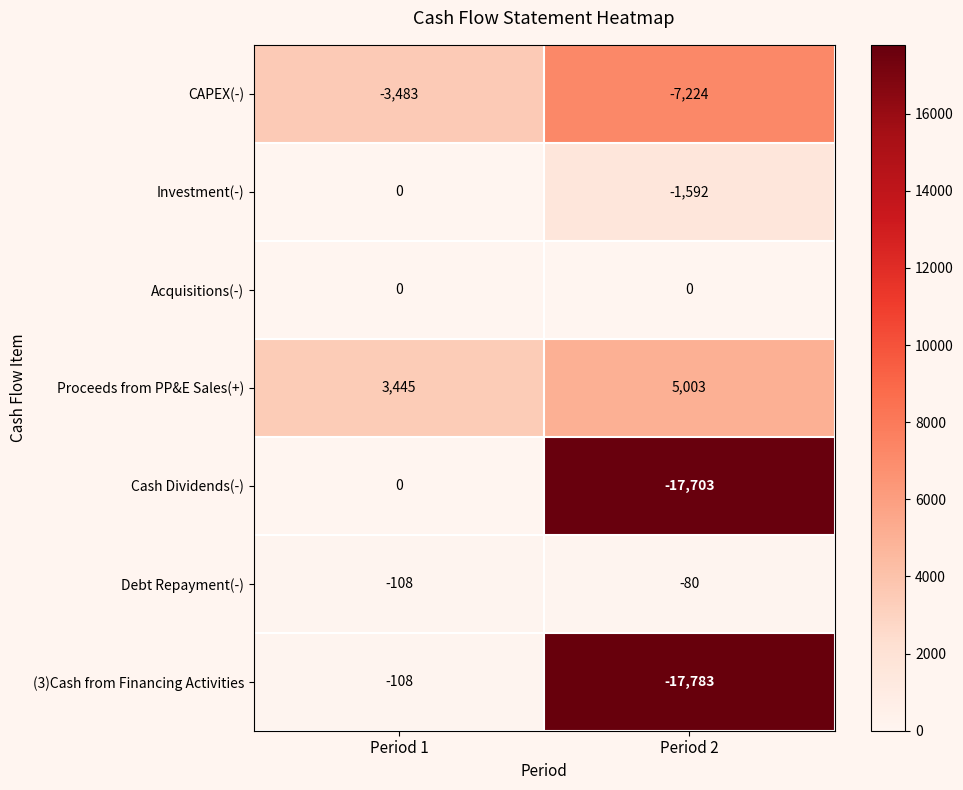

What value does the Debt Repayment(-) series have at Period 1, to the nearest 10?

-110